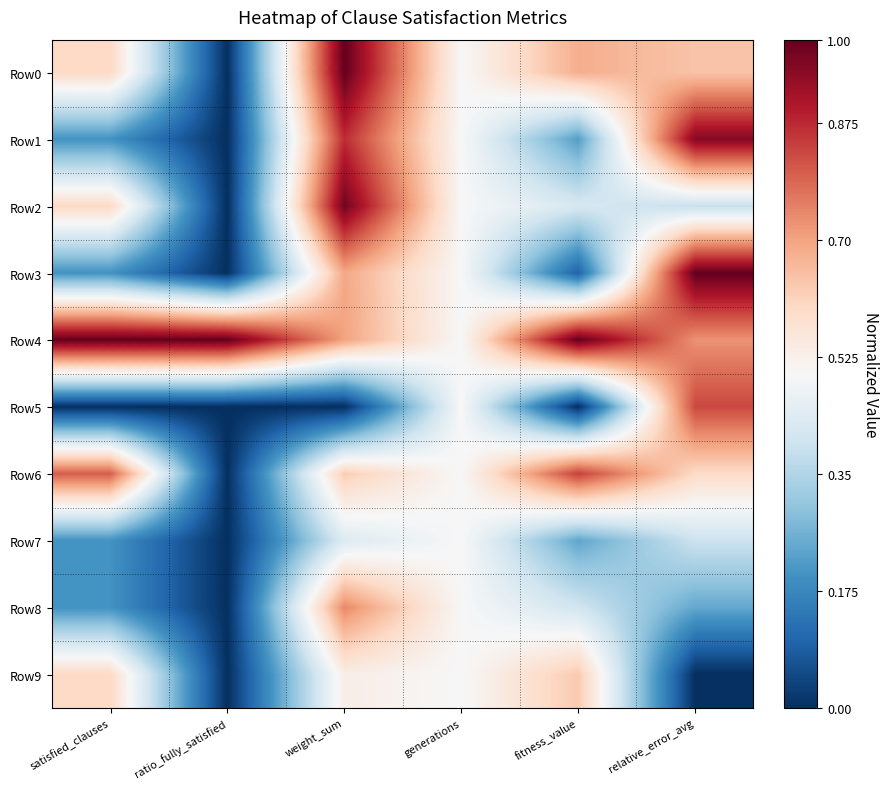

What is the total value across all series at satisfied_clauses?

4.4